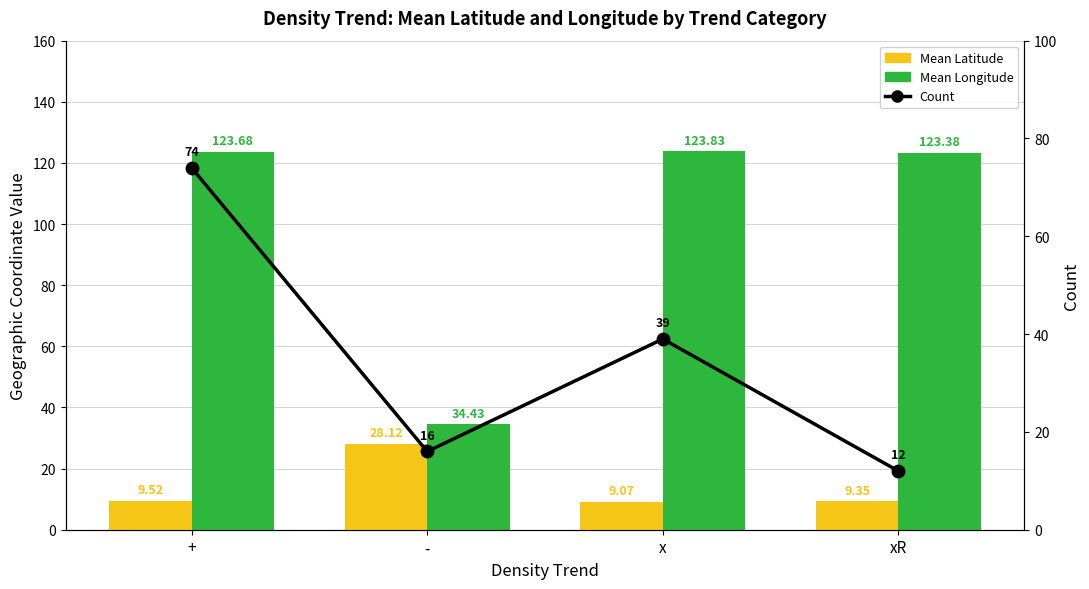

What is the lowest value of the Mean Latitude series?

9.1